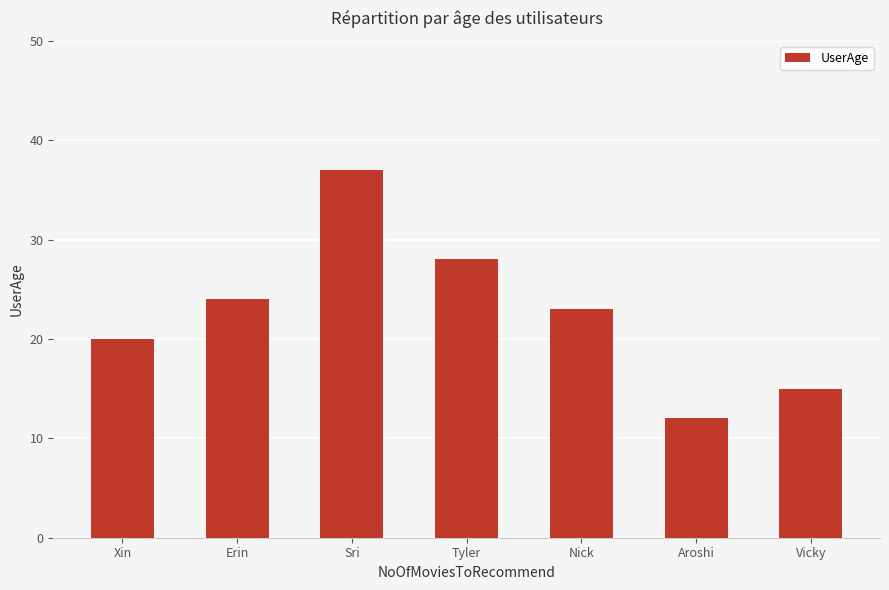

The chart shows a value of 10 at Nick. True or false?

False